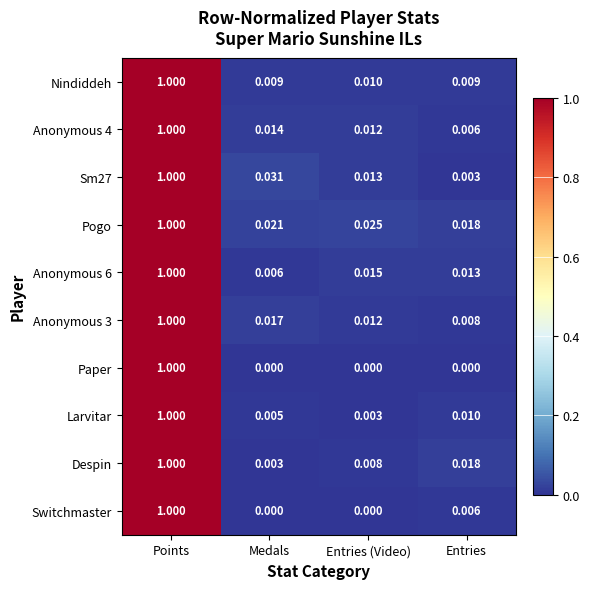

At which category is the sum across all series the highest?

Points